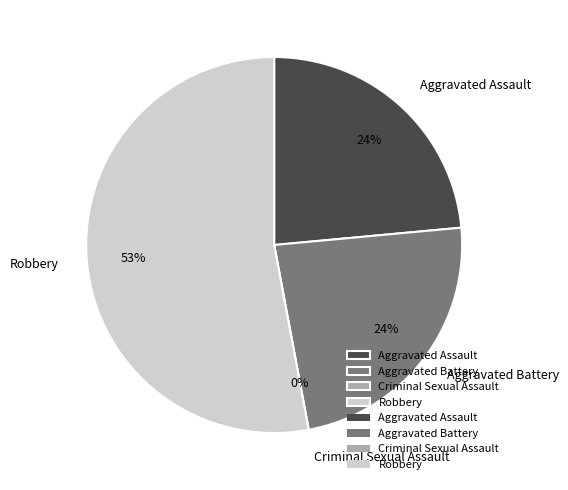

Does Robbery represent more than half of the total?

Yes